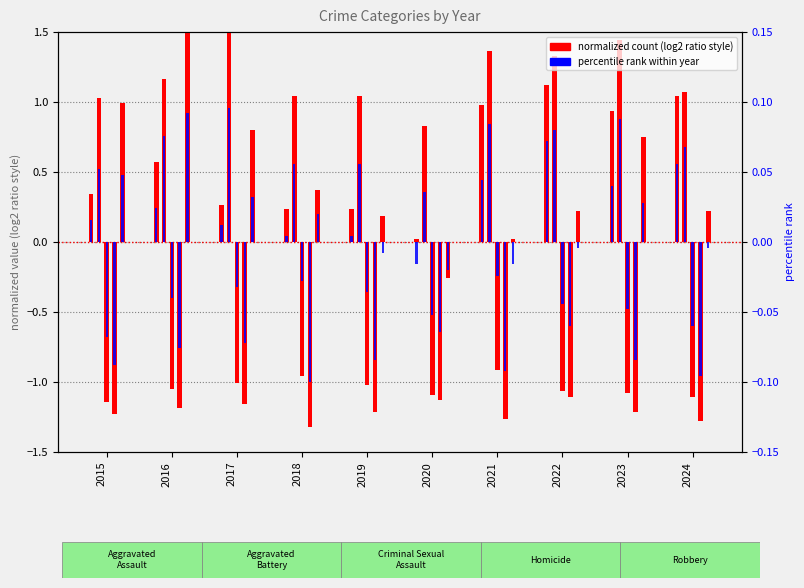

Rank the categories by value from lowest to highest.

2020, 2018, 2019, 2017, 2015, 2016, 2023, 2021, 2024, 2022